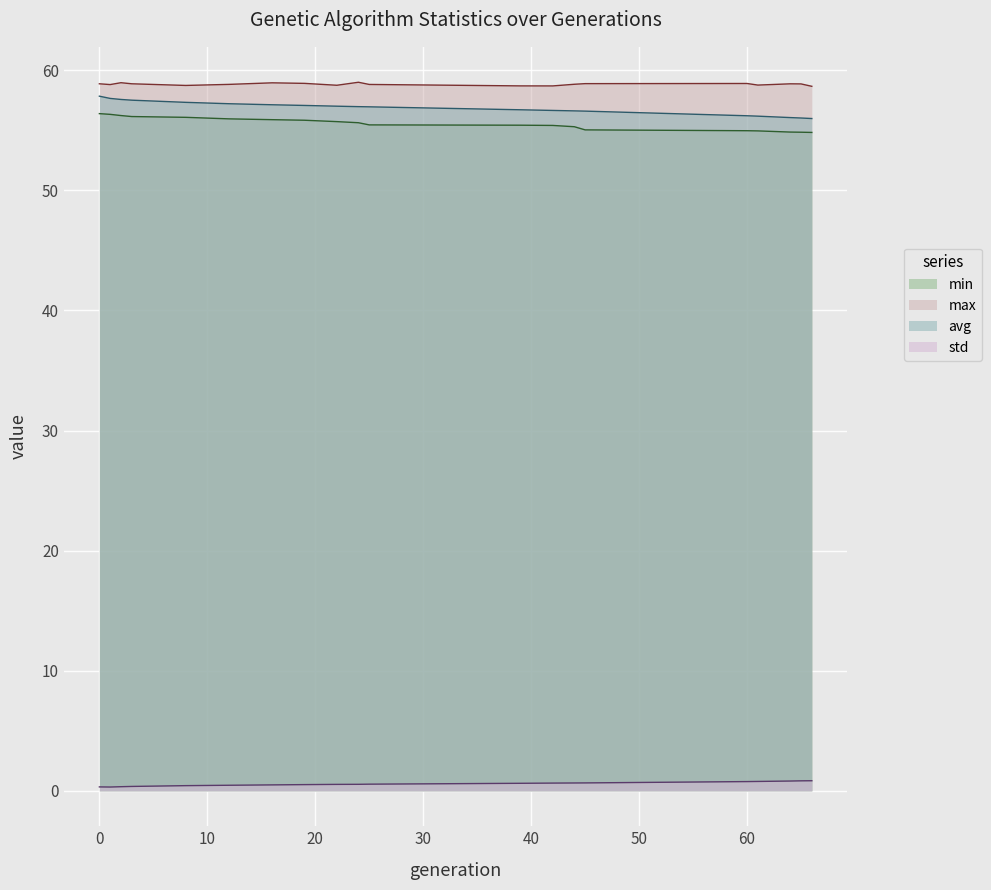

Which label corresponds to the smallest value in the chart?

1